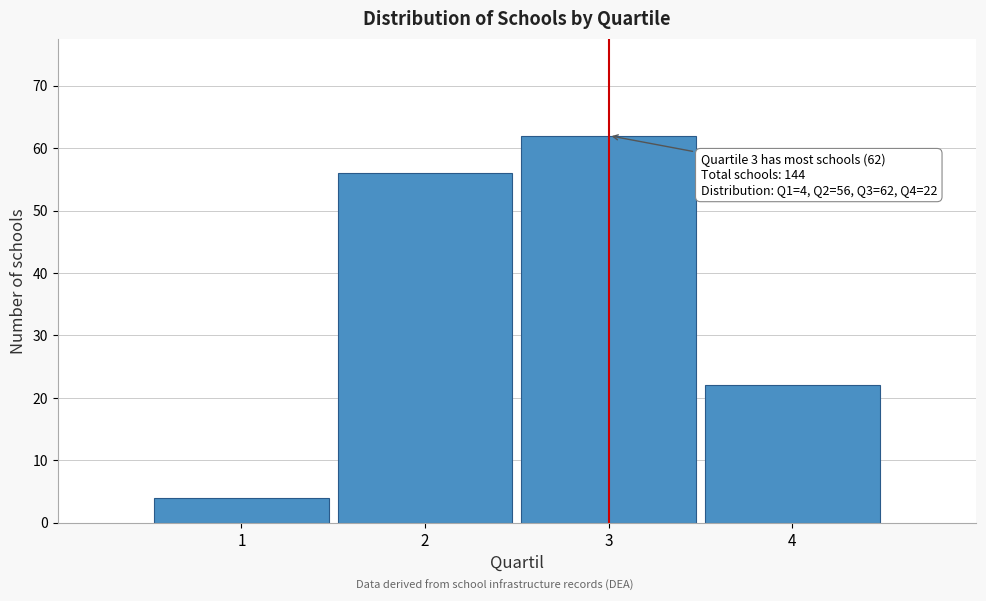

Reading right to left, list all the values displayed in this chart.

22	62	56	4